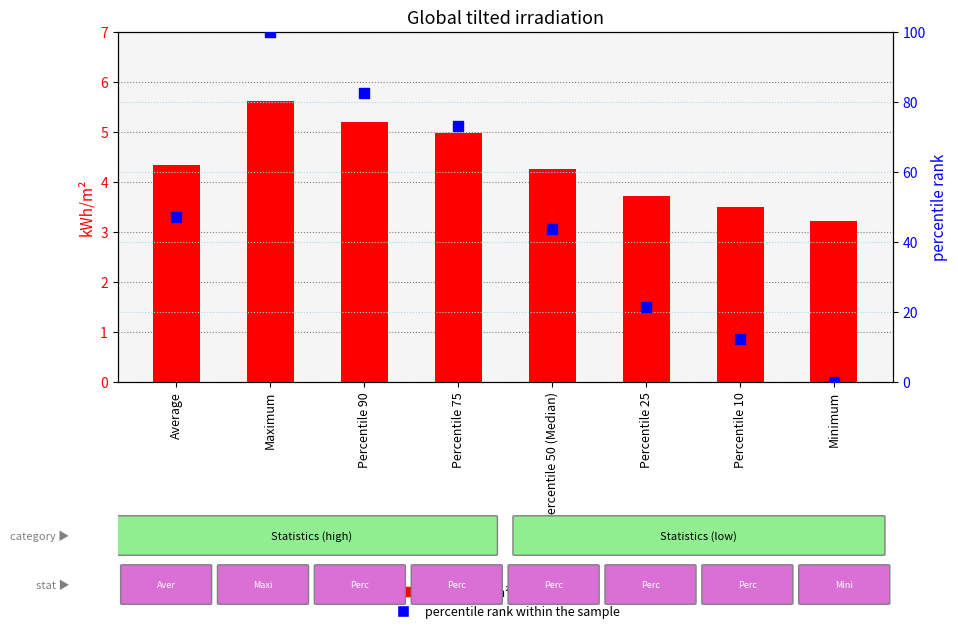

Is the value of percentile rank within the sample at Average greater than the value of value (kWh/m²) at Percentile 75?

Yes